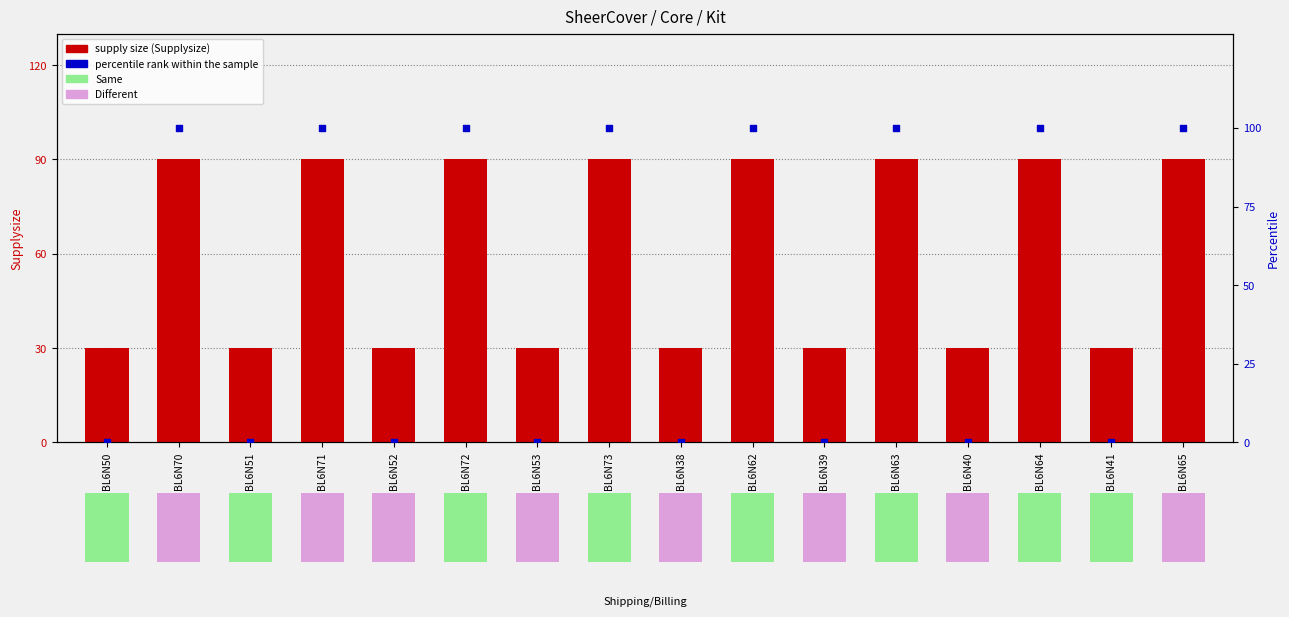

Which series has the largest total across all categories?

supply size